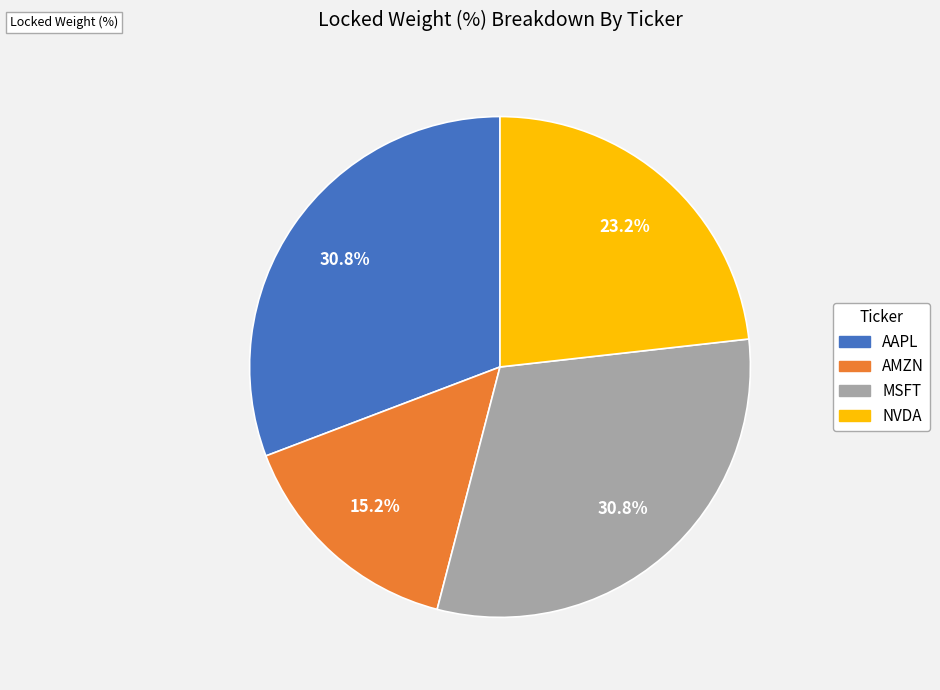

Approximately how many times larger is the value at AAPL compared to NVDA?

1.3